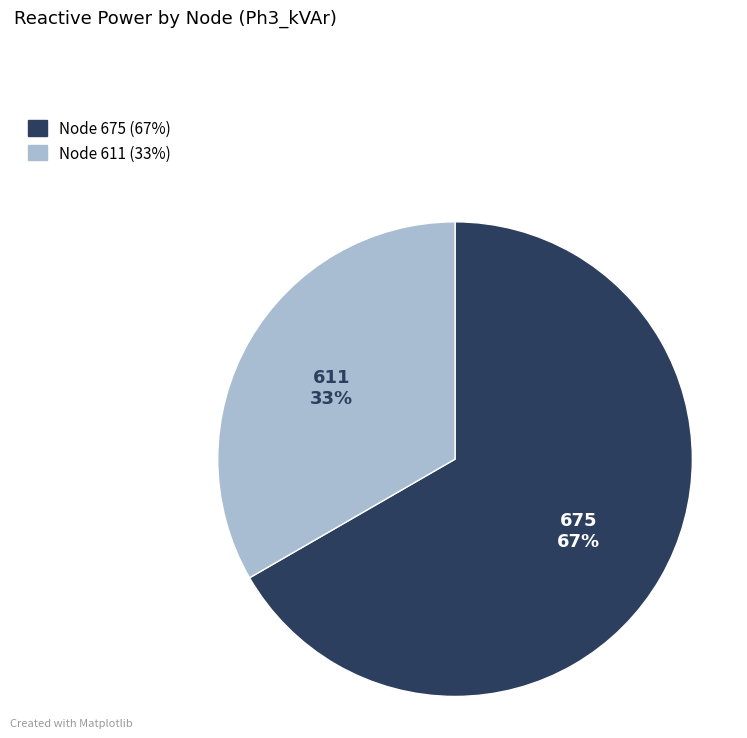

To the nearest percent, what is the average slice percentage?

50%